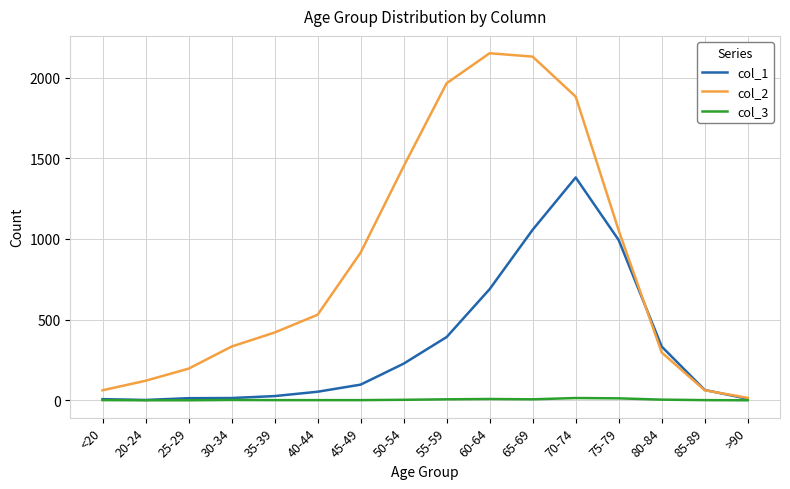

What is the maximum value shown in the chart?

2151